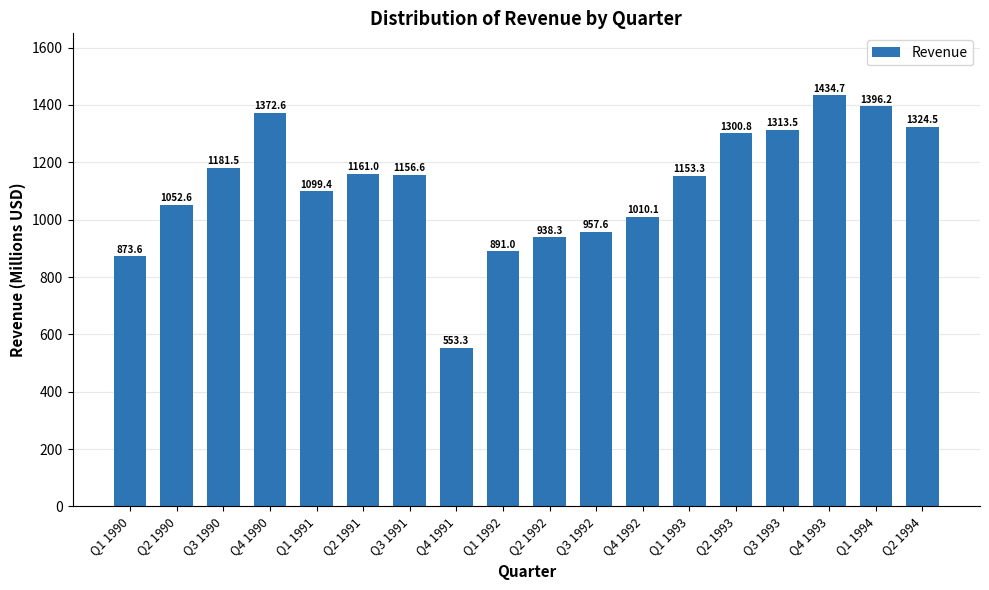

Which category has the highest value across all series?

Q4 1993